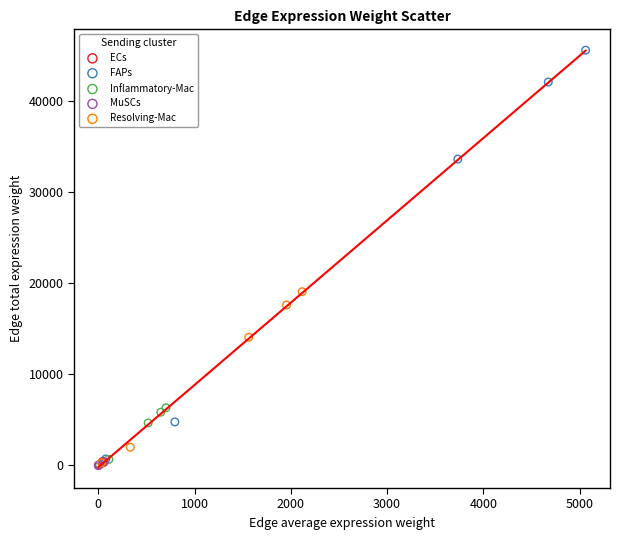

Which series reaches the maximum Y coordinate?

FAPs